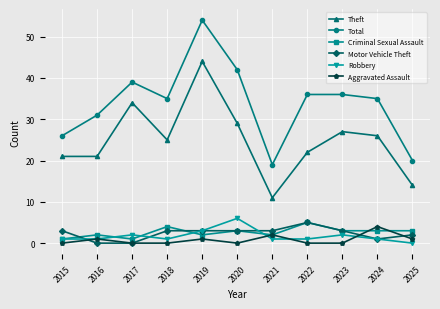

How many data points does each series have?

11